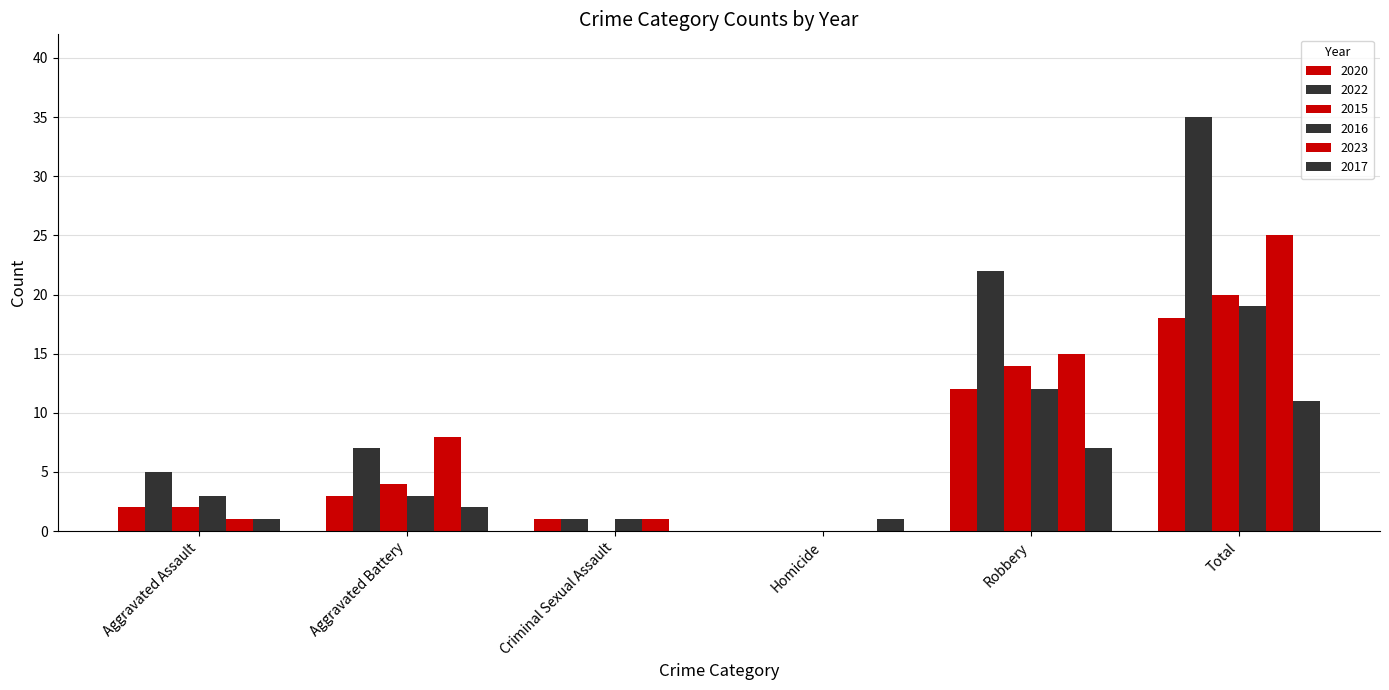

How many positive values does the 2023 series have?

5